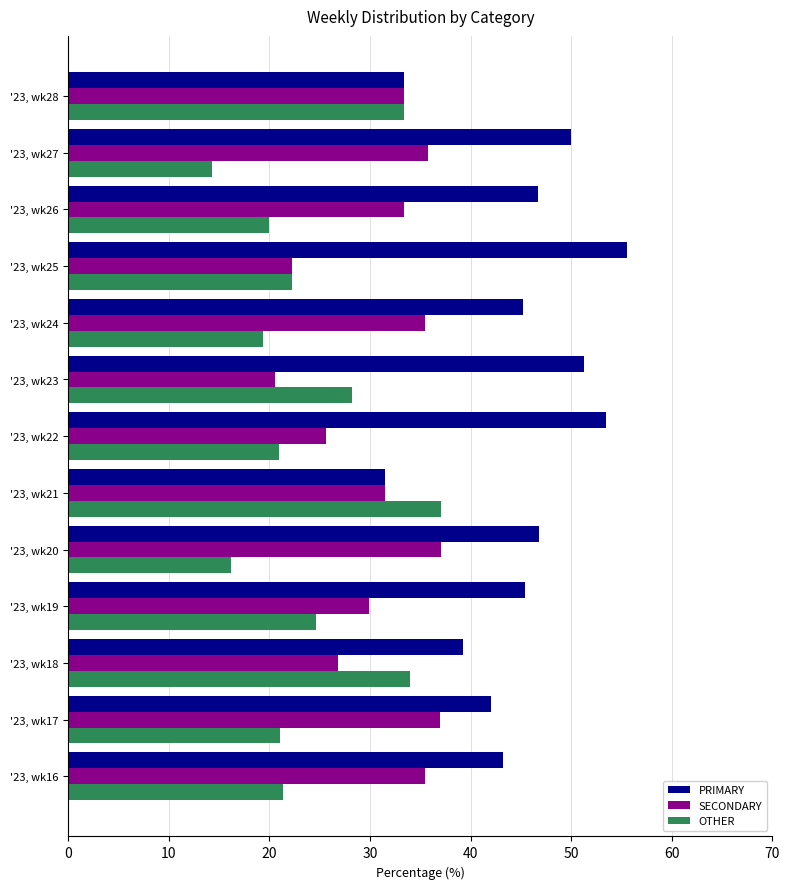

Is the value of PRIMARY at '23, wk25 greater than the value of OTHER at '23, wk17?

Yes